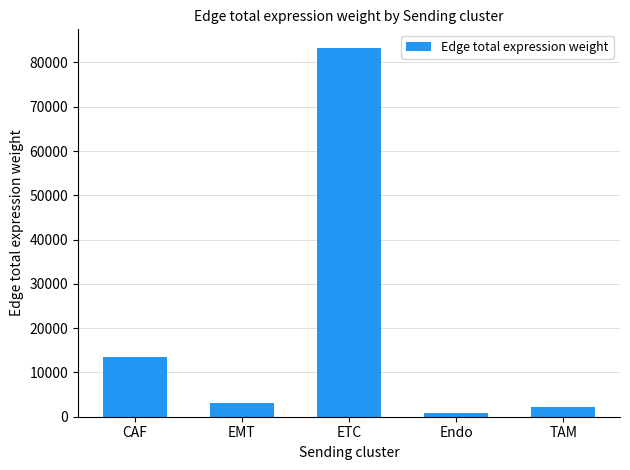

At which category does the chart reach its peak across all series?

ETC